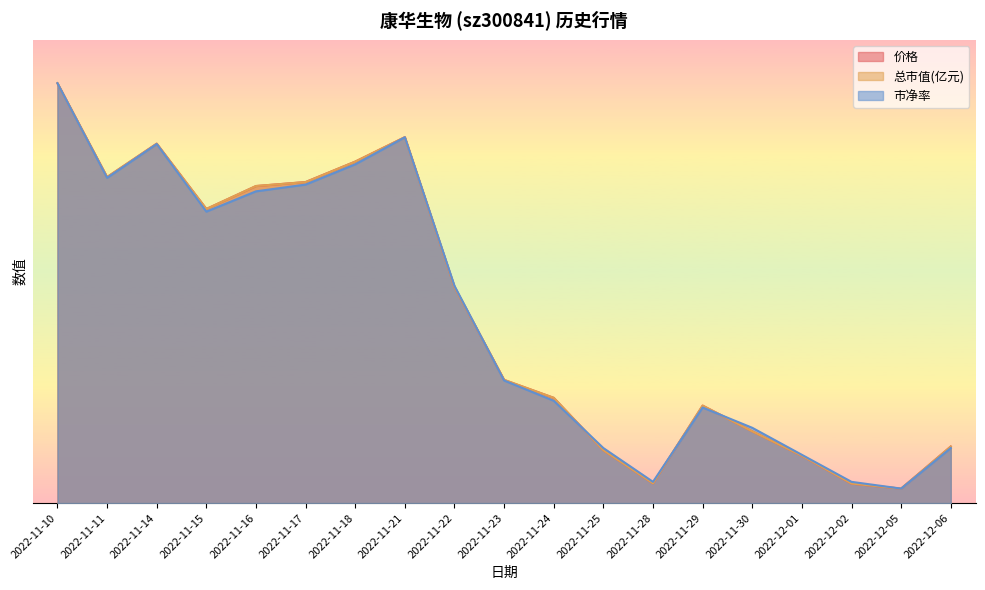

Which category has the lowest value across all series?

2022-12-05